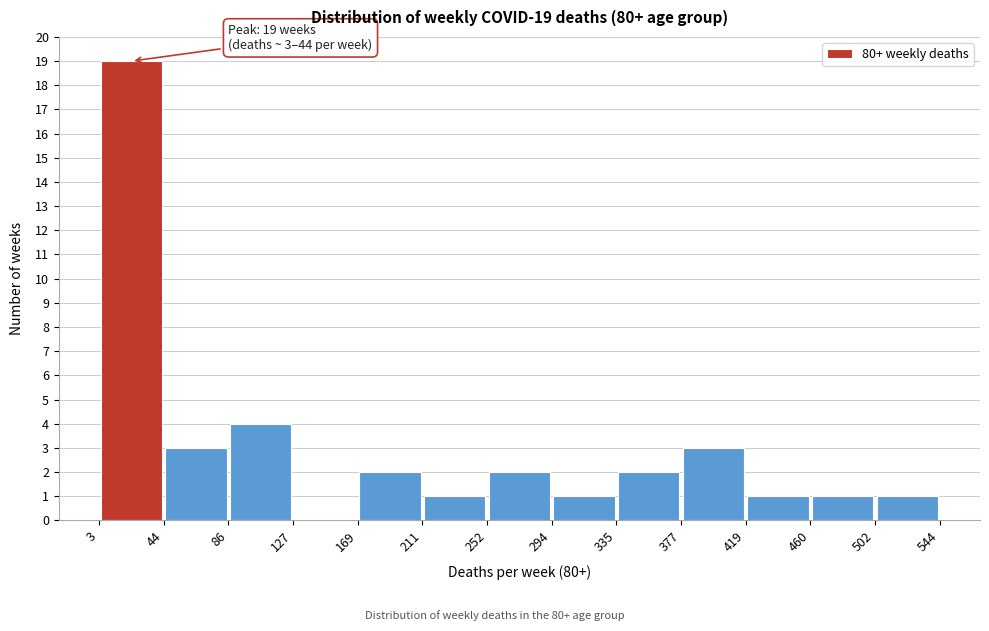

Which range on the x-axis has the tallest bar?

3 to 44